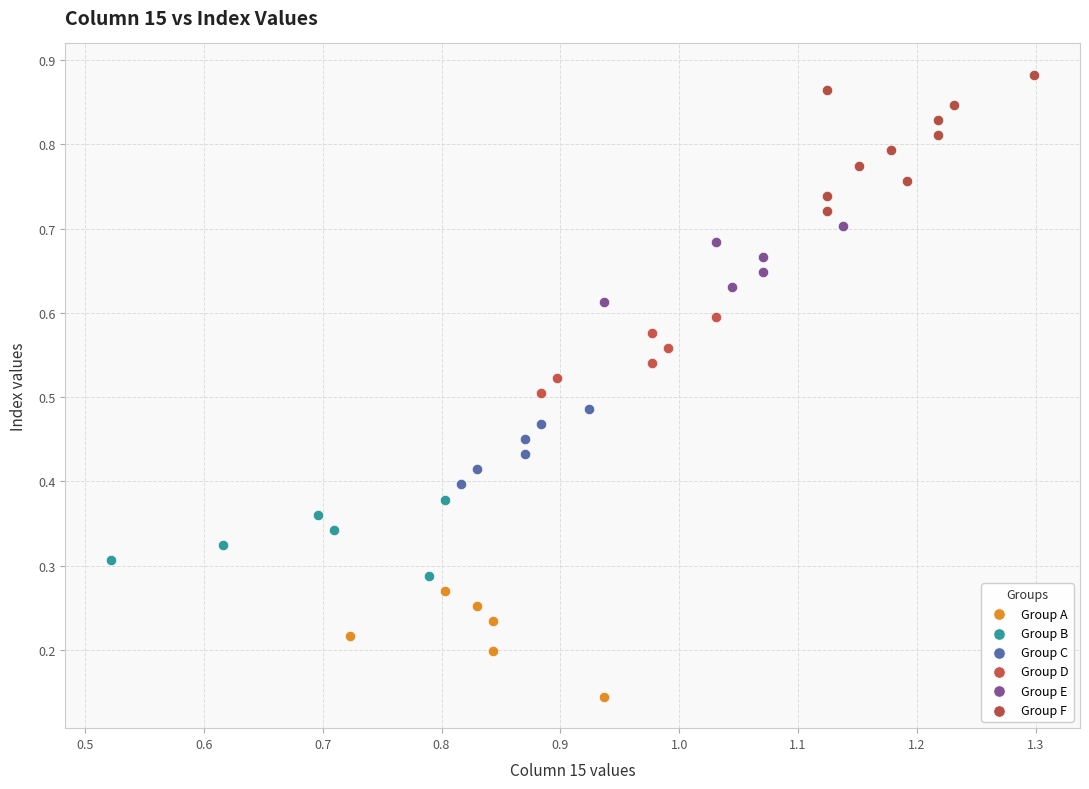

Which series contains the highest Y value?

Group F